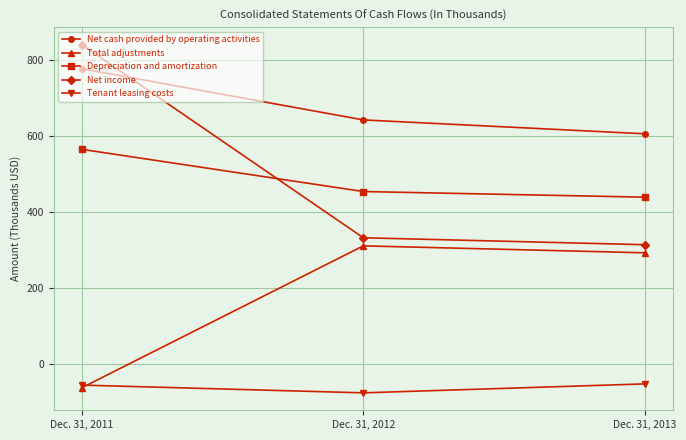

How many data points in Tenant leasing costs are above -56?

1